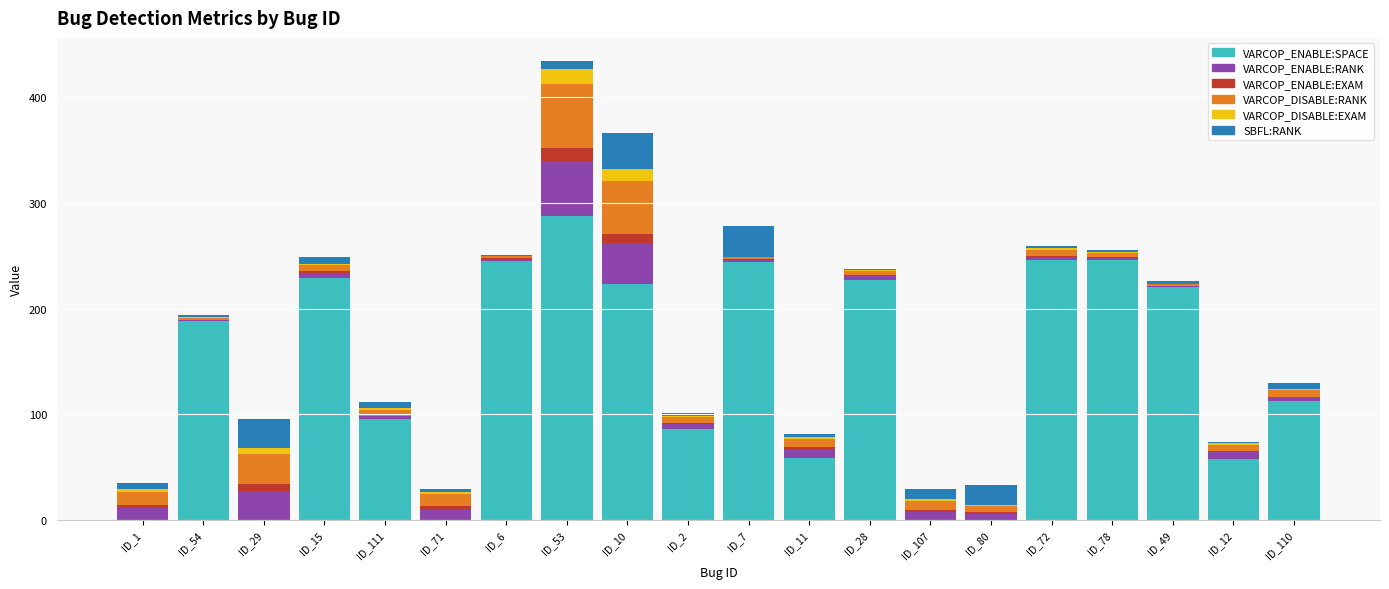

At which label is VARCOP_ENABLE:SPACE closest to 144?

ID_110